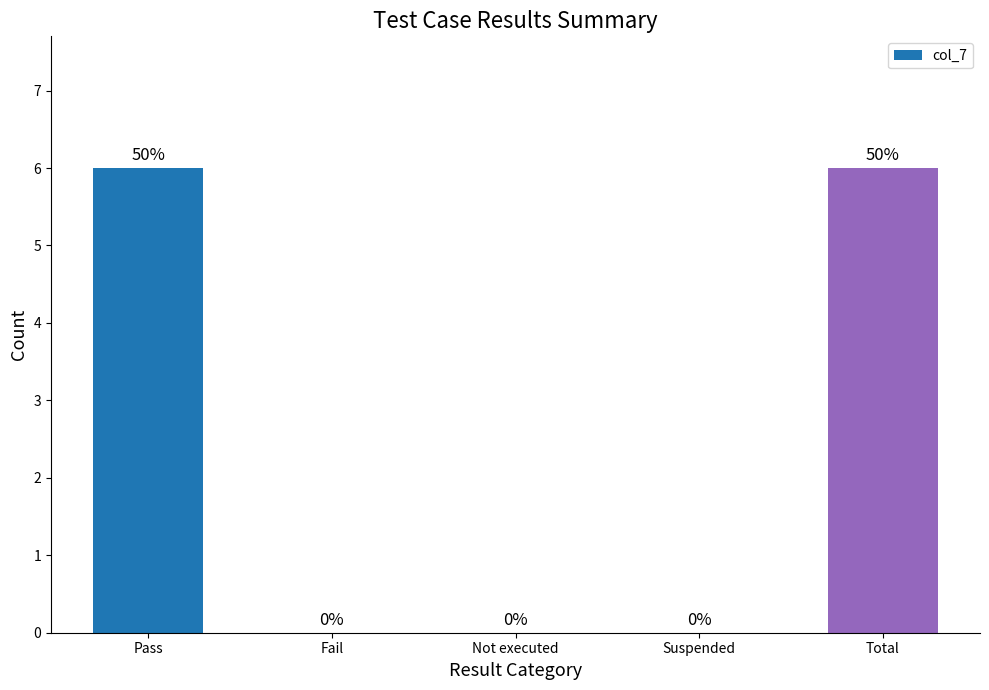

Between Pass and Fail, which is larger?

Pass